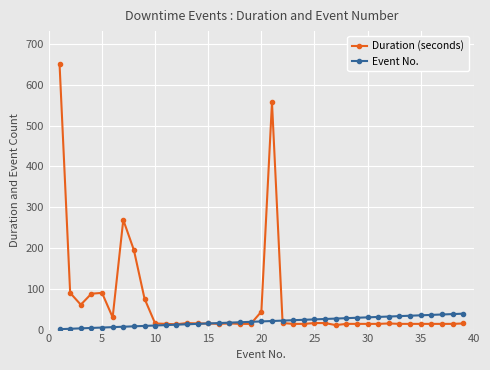

Rank the series by their average value, from highest to lowest.

Duration (seconds), Event No.